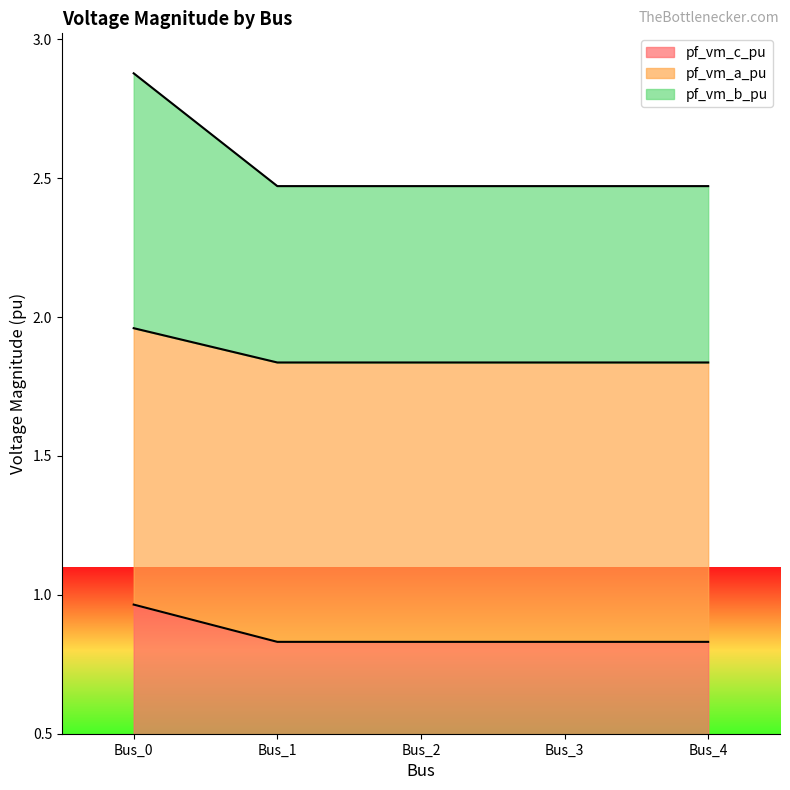

At Bus_0, list the series in order from smallest to largest.

pf_vm_c_pu, pf_vm_a_pu, pf_vm_b_pu